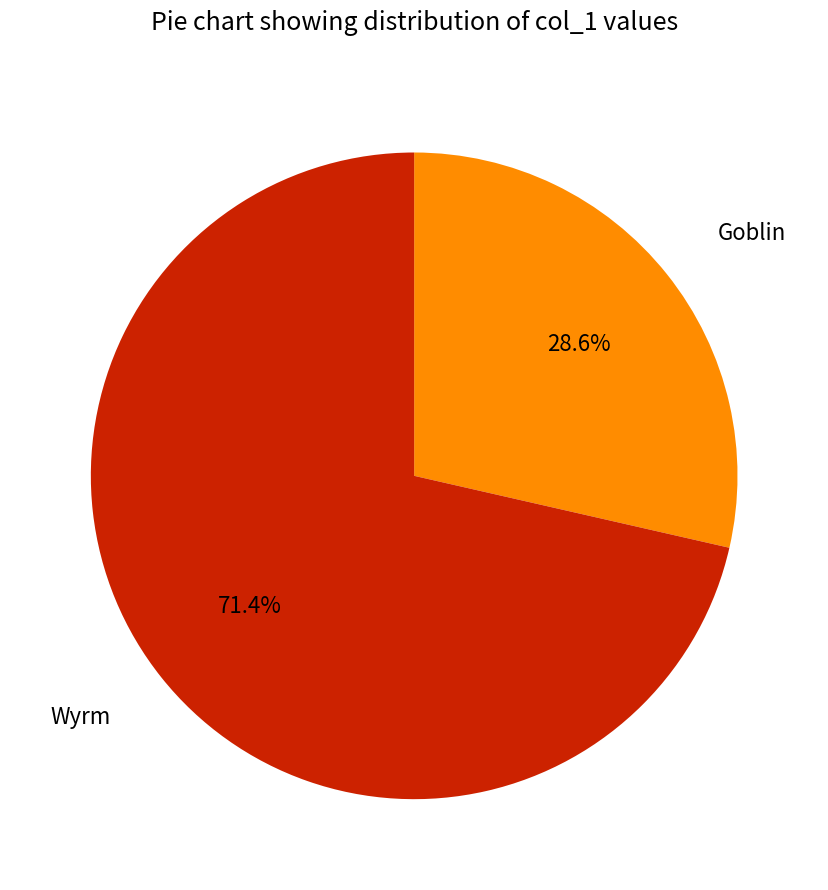

Is there any slice that represents more than half of the pie?

Yes